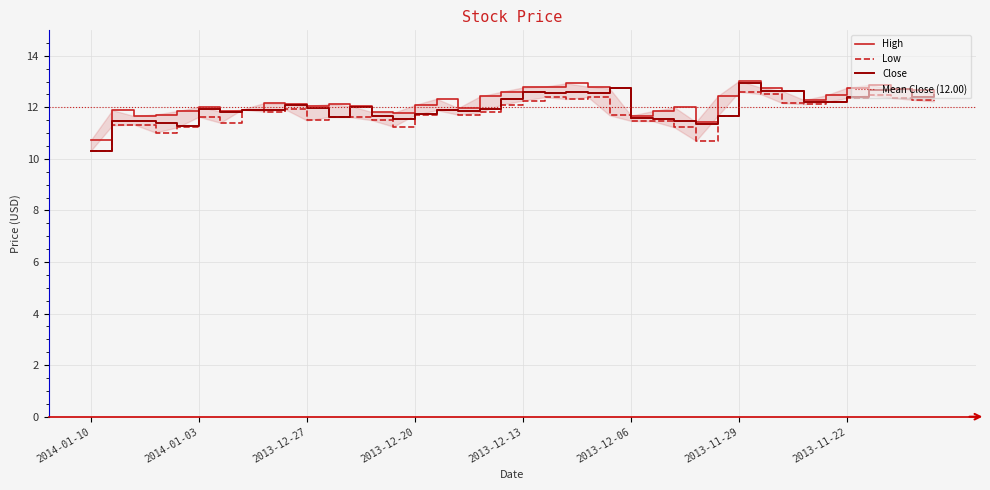

How many categories are shown in the chart?

40